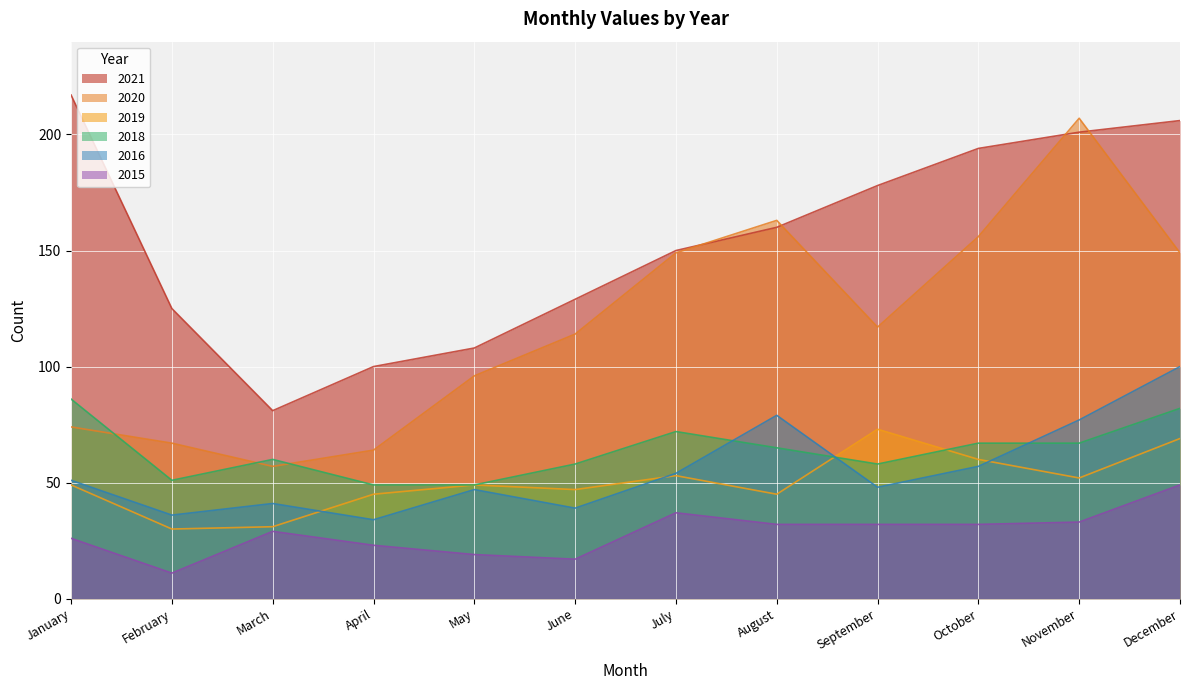

What is the value of the 2019 point at the 4th from the left?

45